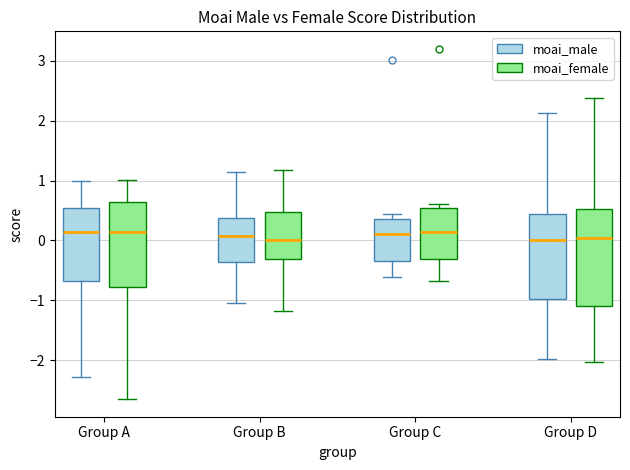

Reading left to right, read every box against the y-axis: the position of its median line, the range the box covers, and the ends of its whiskers. The values are not printed on the chart, so give them approximately, as read against the axis.

Group A (moai_male): median 0.1, box -0.7 to 0.5, whiskers -2.3 to 1.0
Group A (moai_female): median 0.1, box -0.8 to 0.6, whiskers -2.7 to 1.0
Group B (moai_male): median 0.1, box -0.4 to 0.4, whiskers -1.1 to 1.1
Group B (moai_female): median 0.0, box -0.3 to 0.5, whiskers -1.2 to 1.2
Group C (moai_male): median 0.1, box -0.4 to 0.4, whiskers -0.6 to 0.4 (just above the box's upper edge)
Group C (moai_female): median 0.1, box -0.3 to 0.5, whiskers -0.7 to 0.6
Group D (moai_male): median 0.0, box -1.0 to 0.4, whiskers -2.0 to 2.1
Group D (moai_female): median 0.0, box -1.1 to 0.5, whiskers -2.0 to 2.4